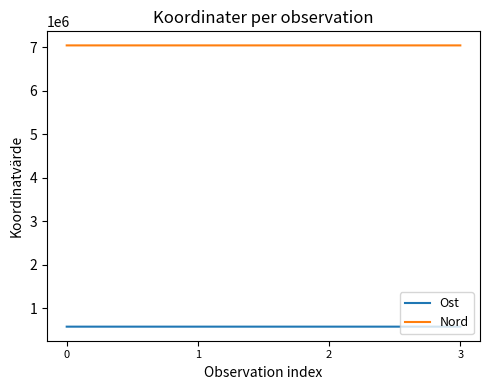

True or false: Nord has more than 2 interior local peaks.

False